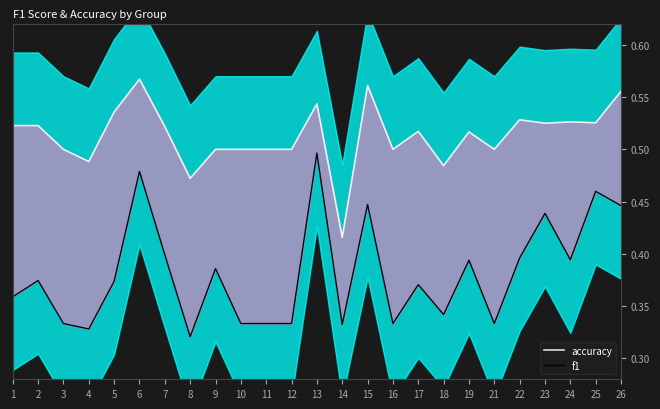

Where is accuracy nearest to the value 0?

14